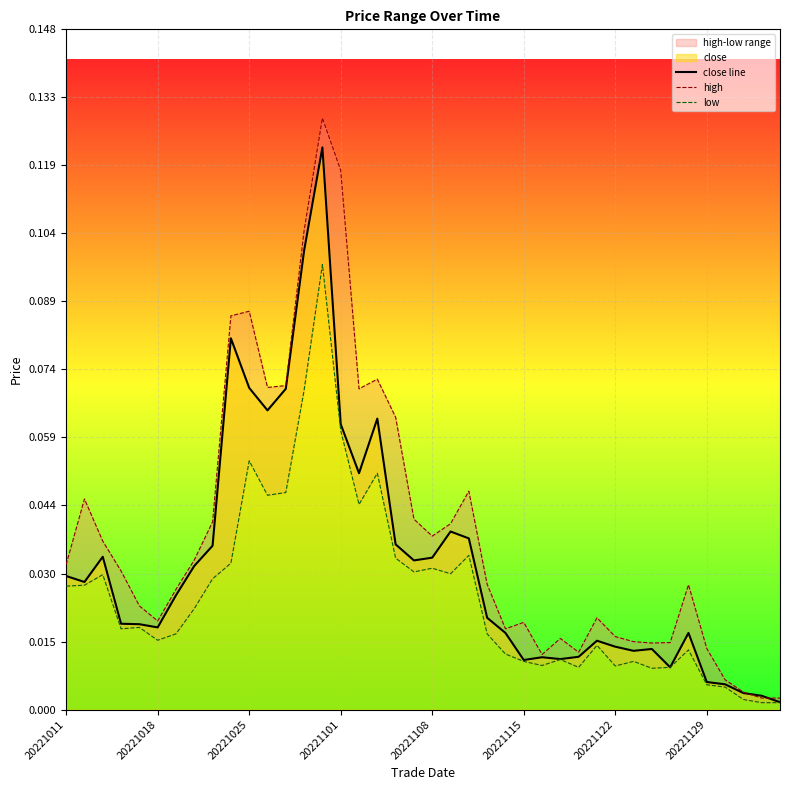

True or false: low has a value of 0.0 at 24.

True